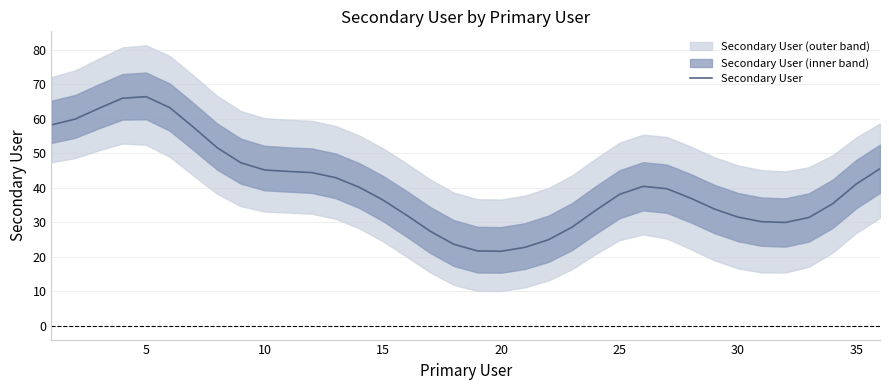

Reading left to right, list all the values displayed in this chart.

58.2	59.9	63.0	65.9	66.4	63.2	57.5	51.6	47.2	45.1	44.7	44.4	42.9	40.1	36.4	32.0	27.4	23.6	21.6	21.6	22.7	24.9	28.6	33.5	38.1	40.4	39.7	36.9	33.8	31.5	30.1	29.9	31.4	35.3	41.1	45.5